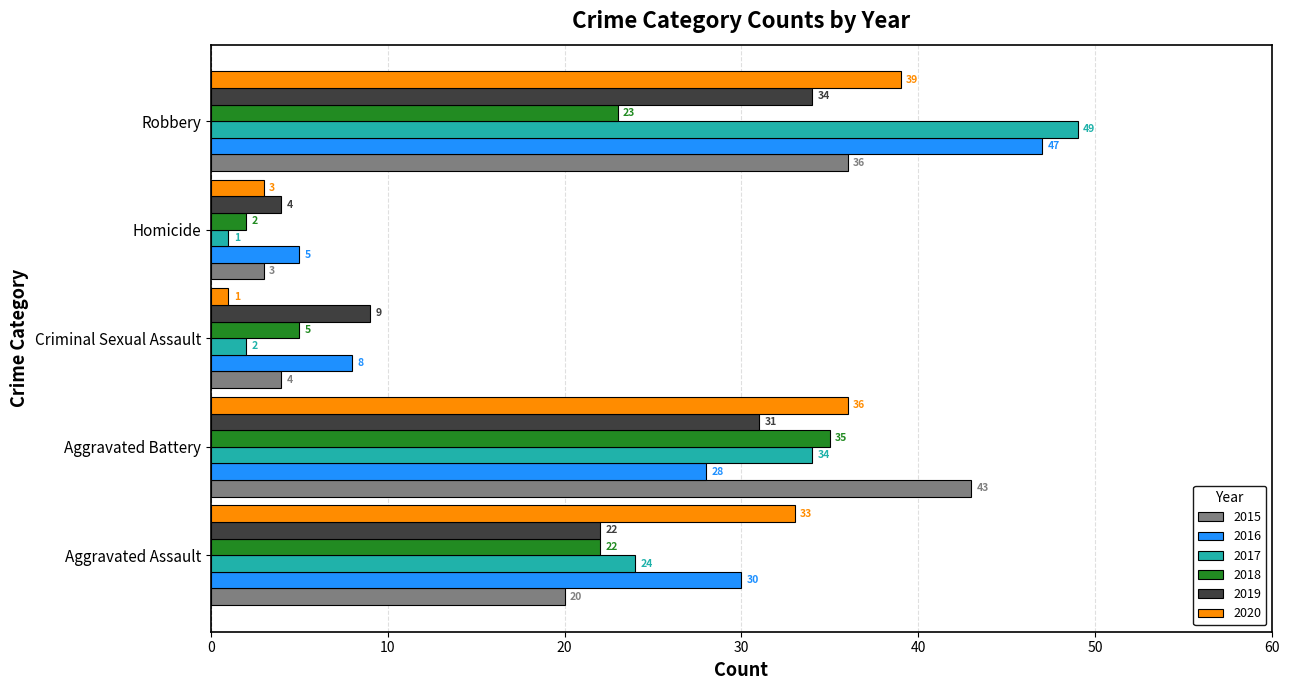

How many data points does each series have?

5